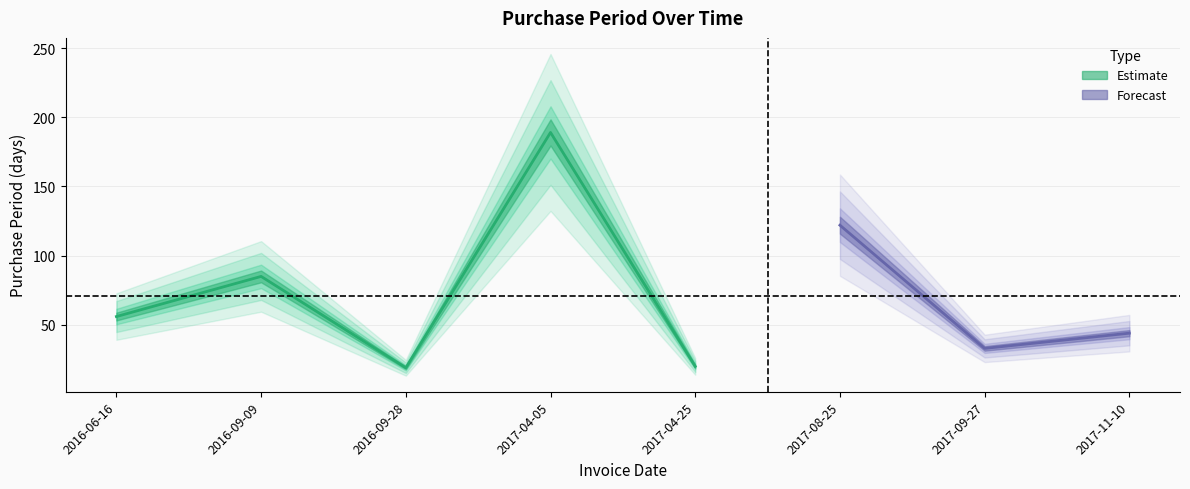

List the labels in order of value, largest first.

2017-04-05, 2017-08-25, 2016-09-09, 2016-06-16, 2017-11-10, 2017-09-27, 2017-04-25, 2016-09-28